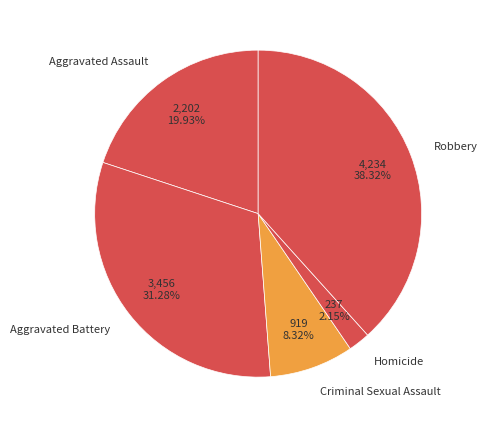

How many segments does this pie chart have?

5